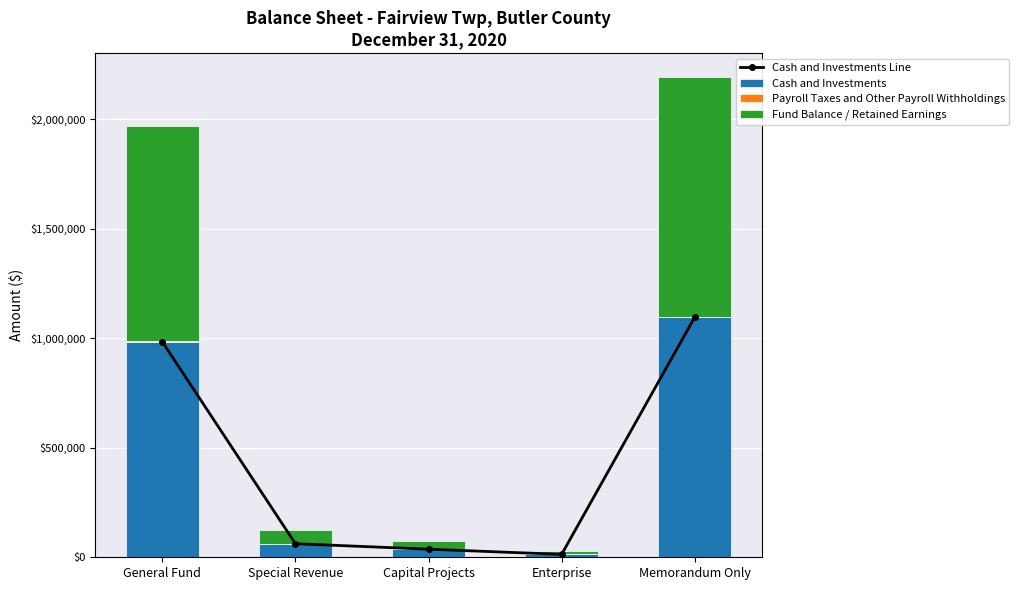

How many data points does each series have?

5